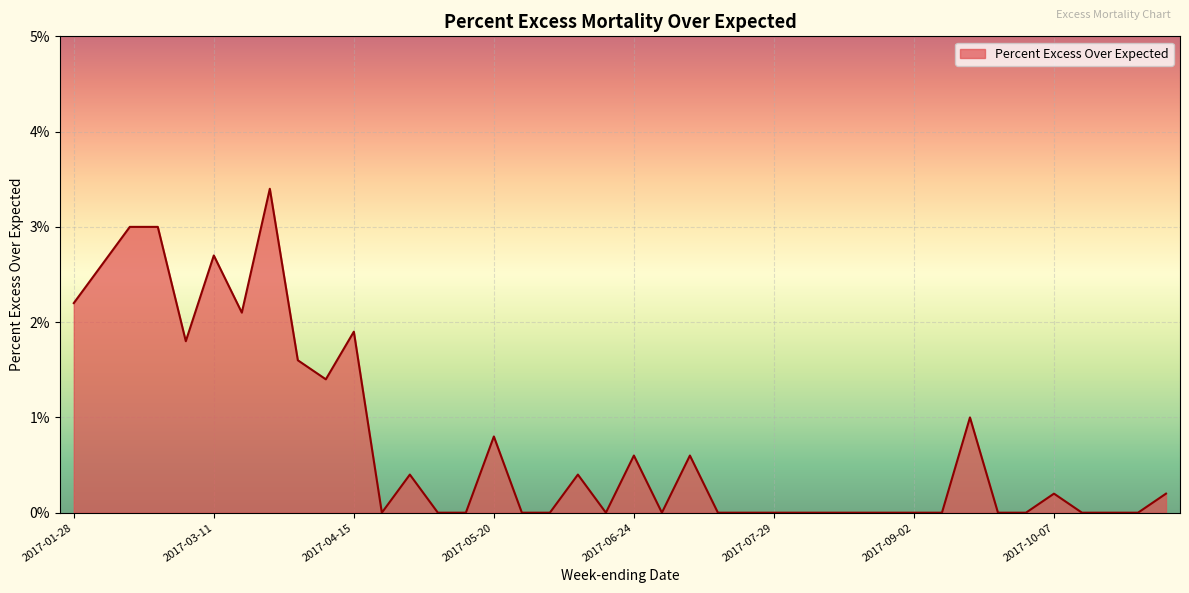

What is the maximum value shown in the chart?

3.4